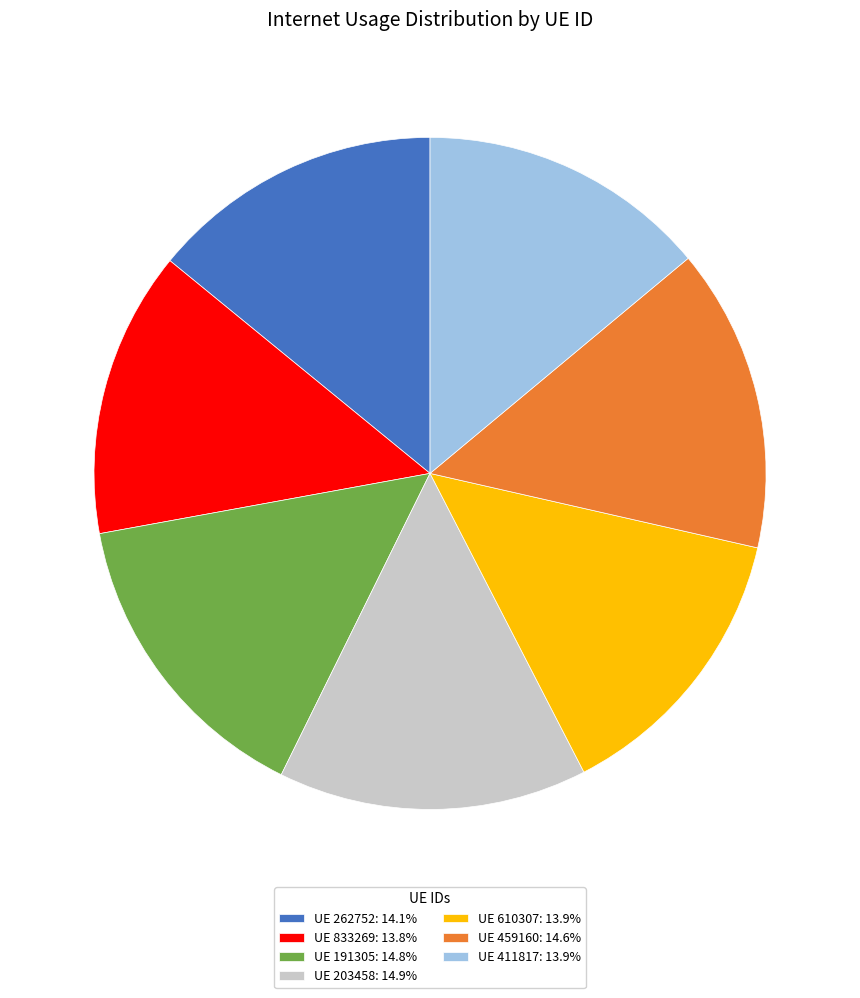

Is there a majority slice in this chart?

No